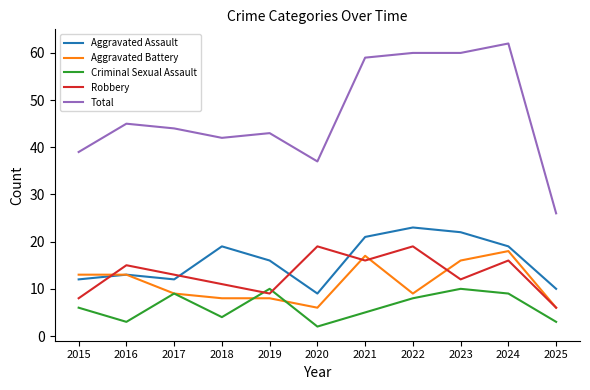

Is it true that Total equals 66 at 2019?

False